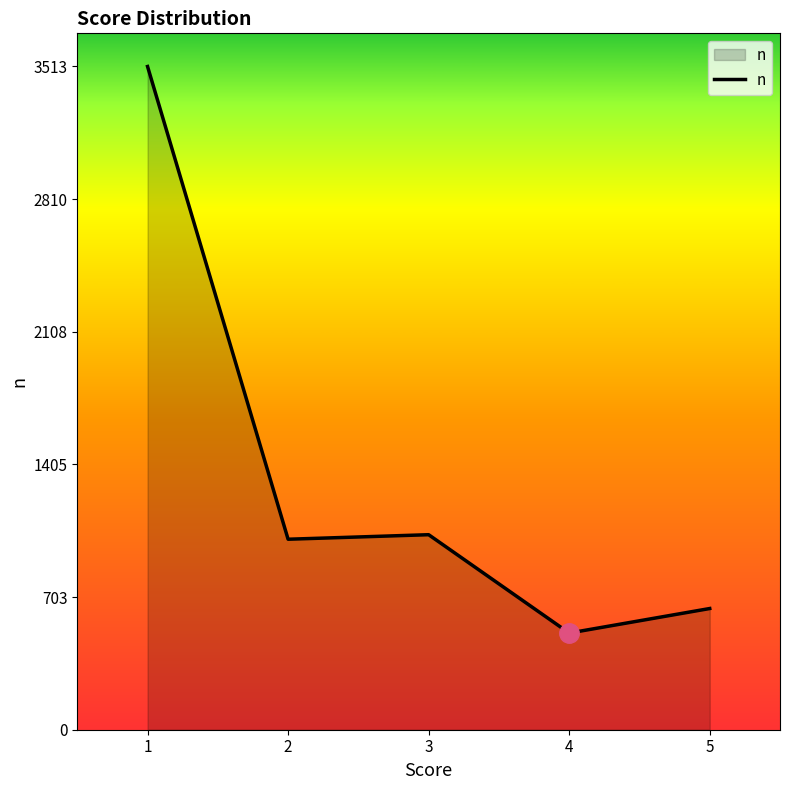

What is the maximum value shown in the chart?

3513